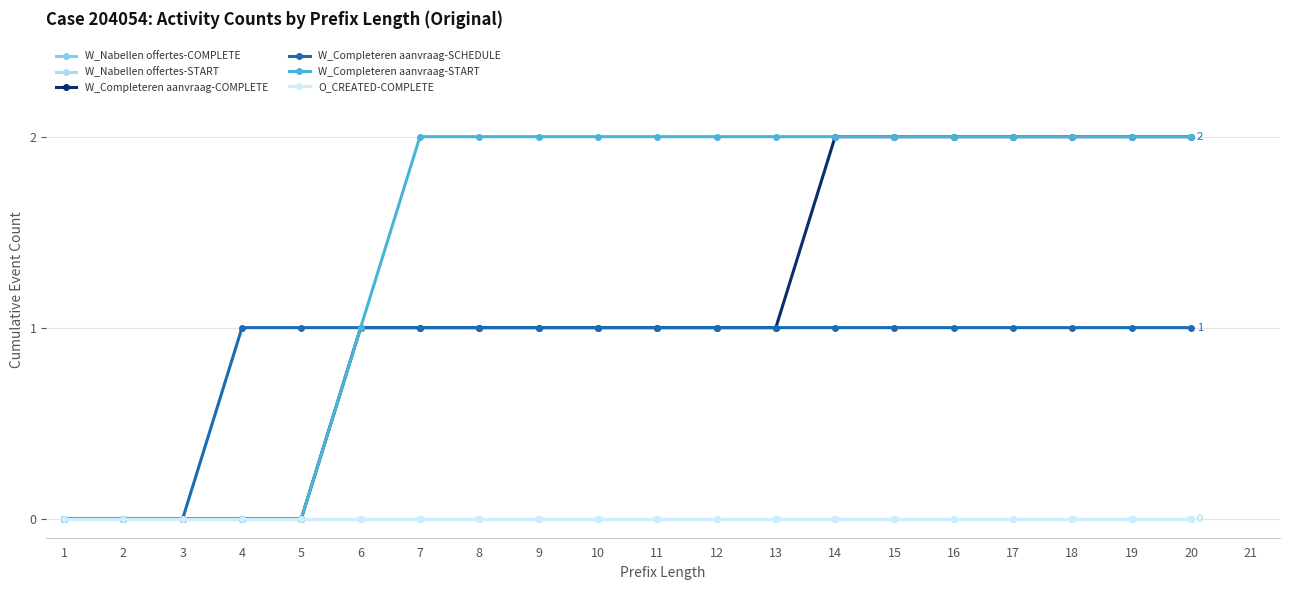

Is this an area chart (filled region under the line)?

No